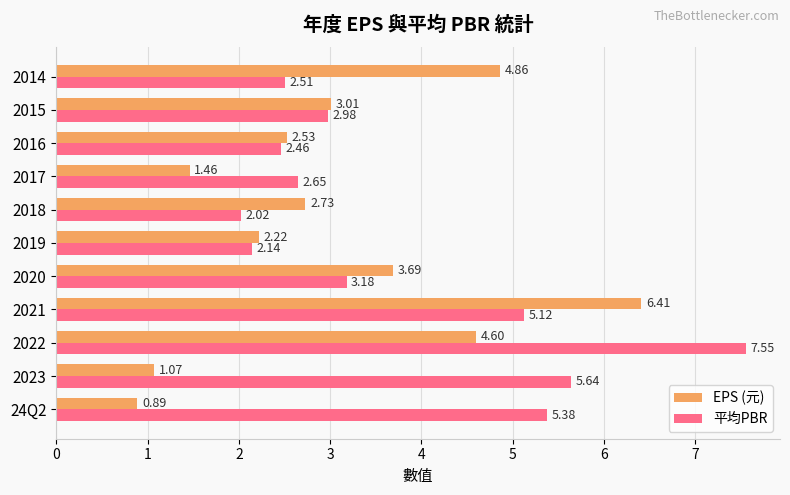

List the series in order of their overall mean, lowest first.

EPS (元), 平均PBR